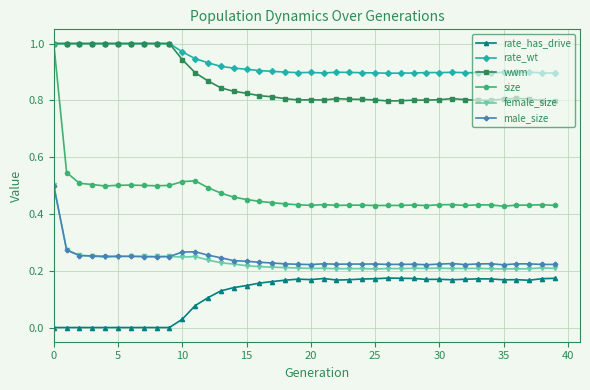

Which series has the largest total across all categories?

rate_wt